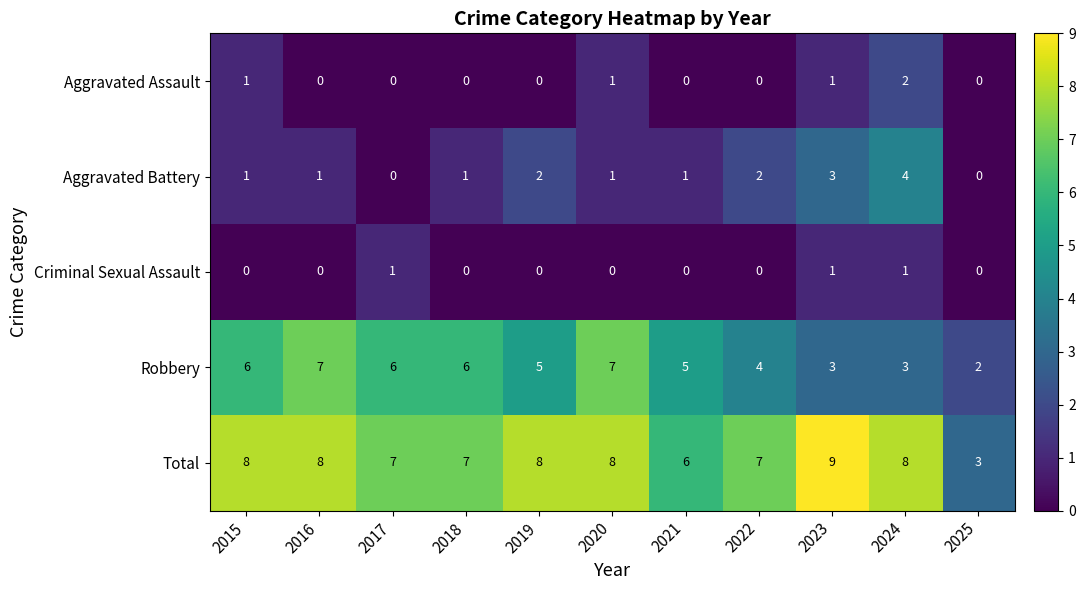

Which series has the largest total across all categories?

Total